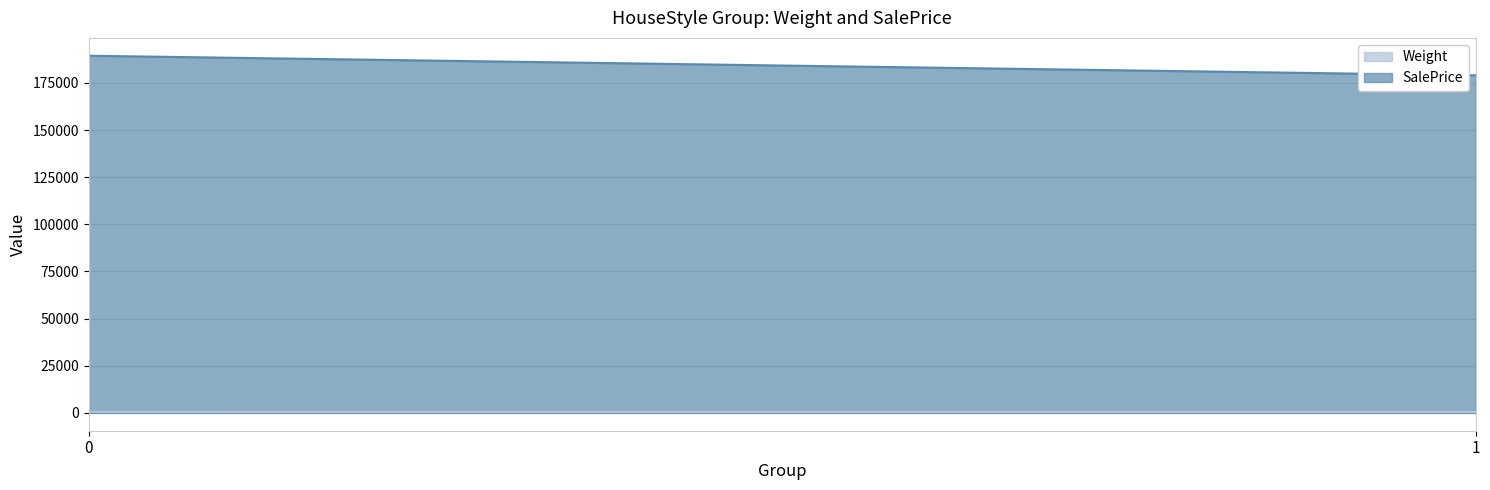

Which series has the largest total across all categories?

SalePrice